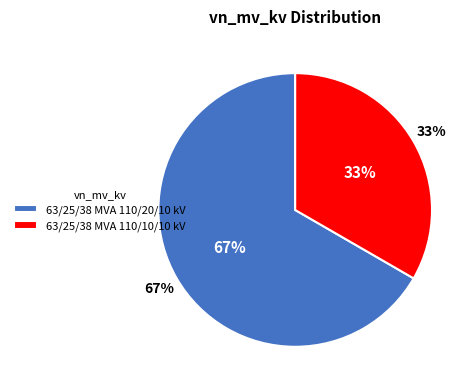

Count the number of slices in the pie.

2